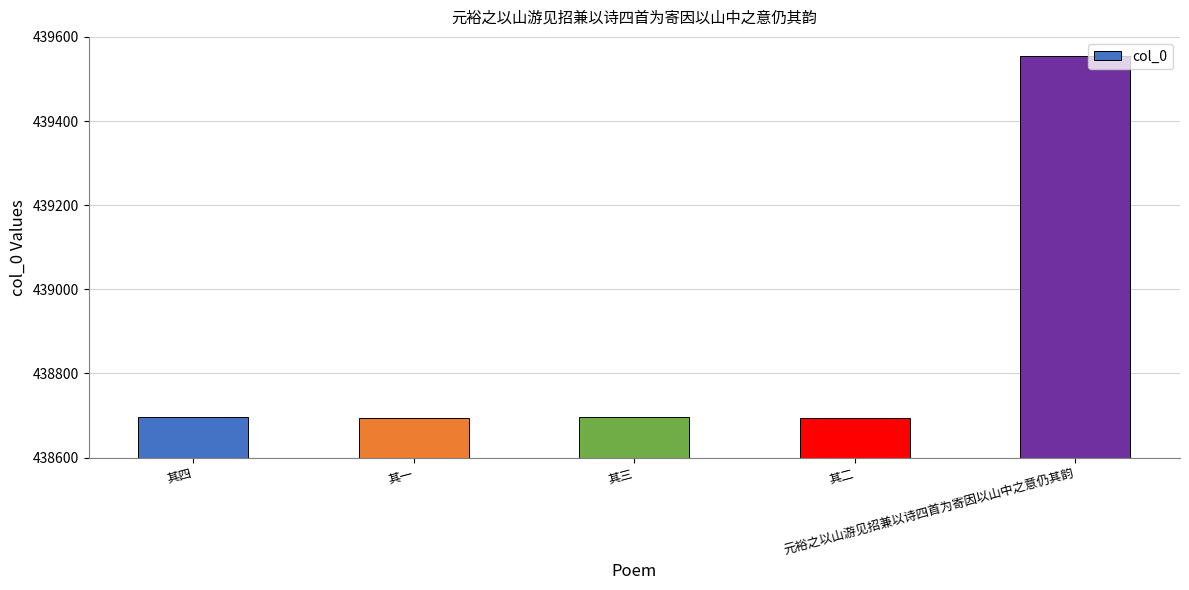

The chart shows a value of 96535 at 元裕之以山游见招兼以诗四首为寄因以山中之意仍其韵. True or false?

False